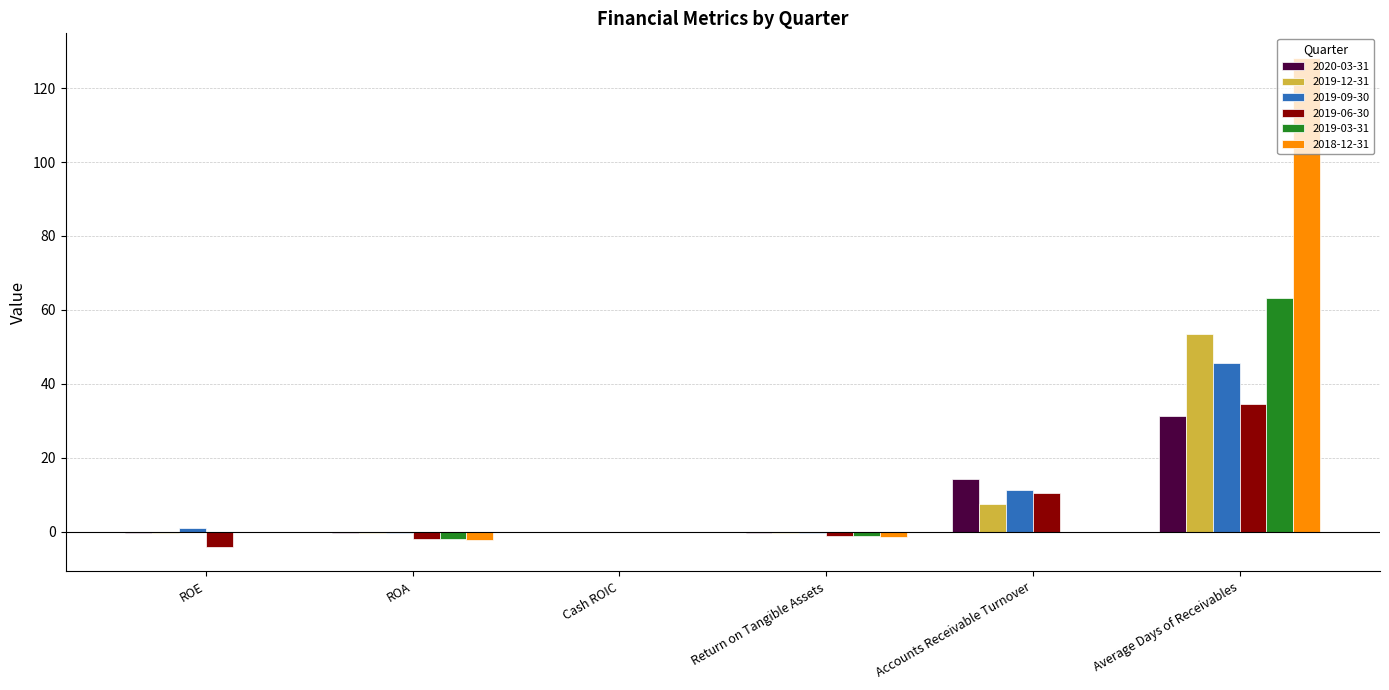

Which series has the largest total across all categories?

2018-12-31